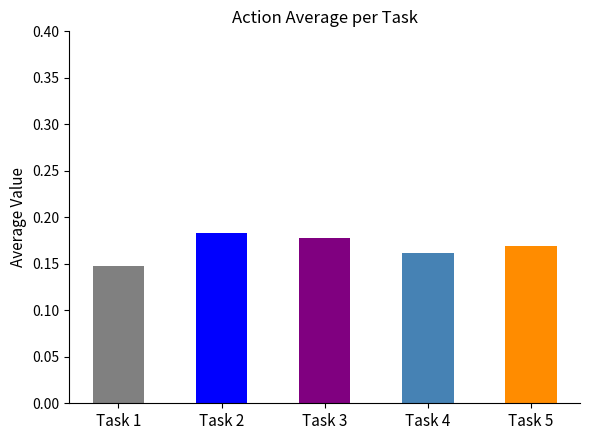

Which category has the lowest value across all series?

Task 1